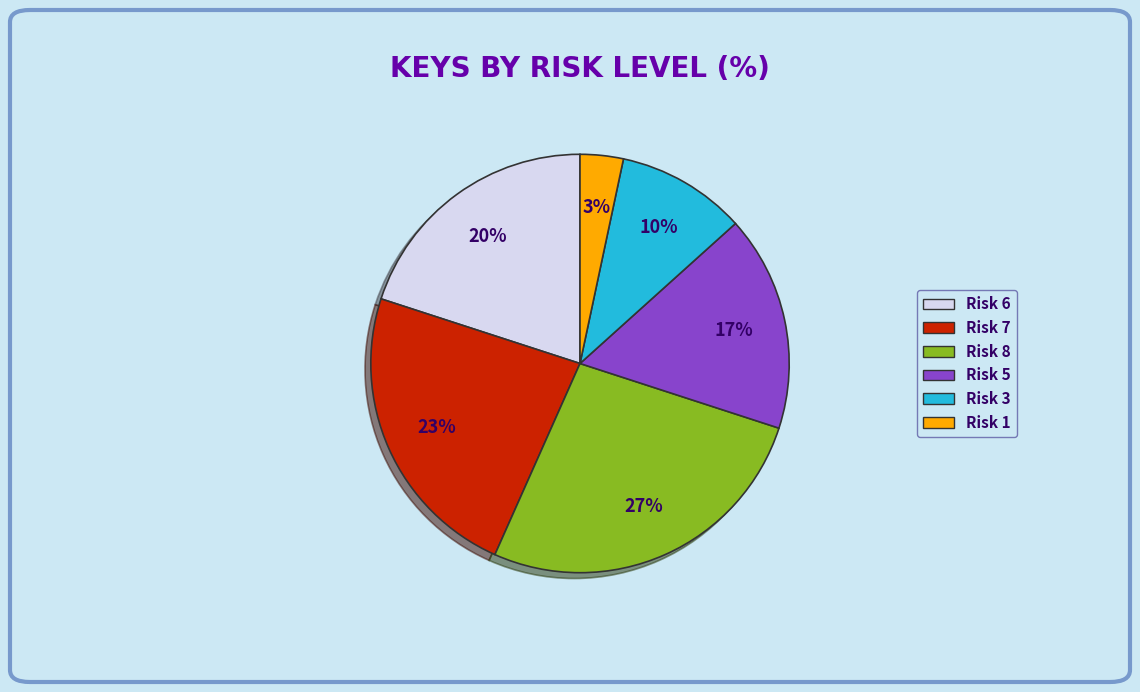

What is the smallest slice in the pie chart?

Risk 1